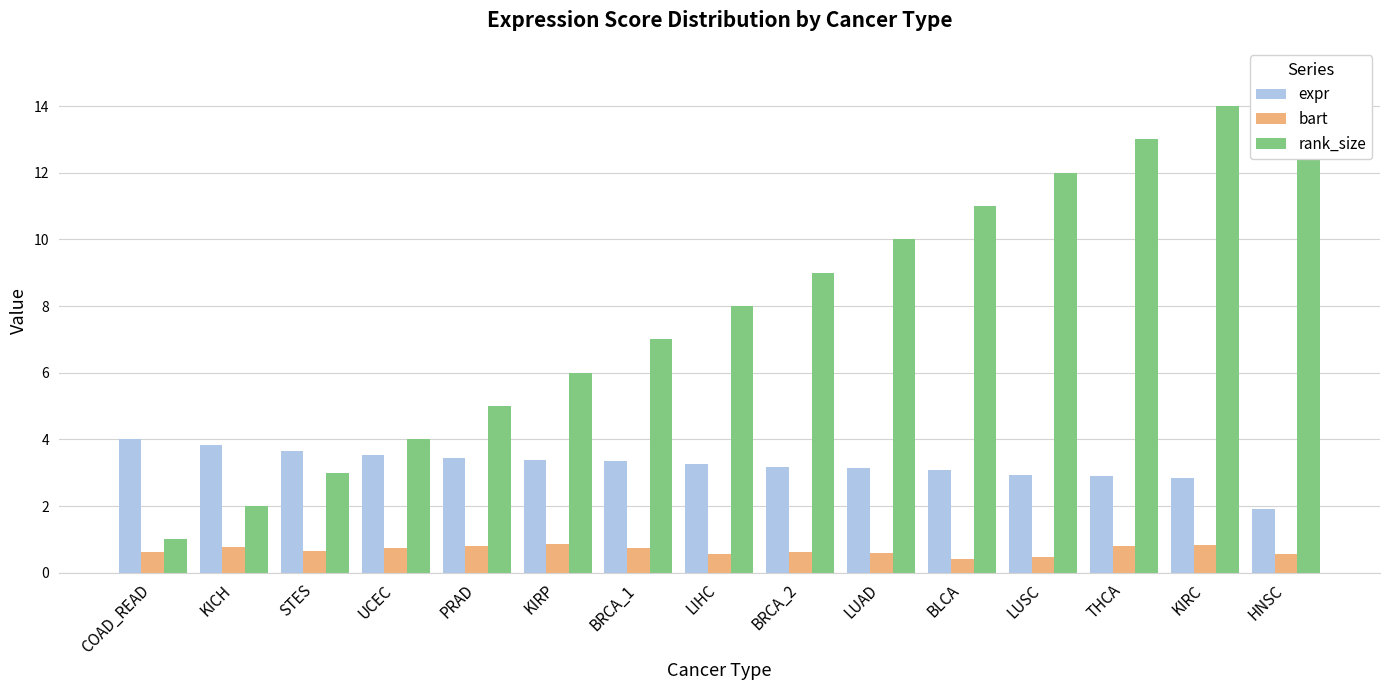

At which category is the sum across all series the highest?

KIRC